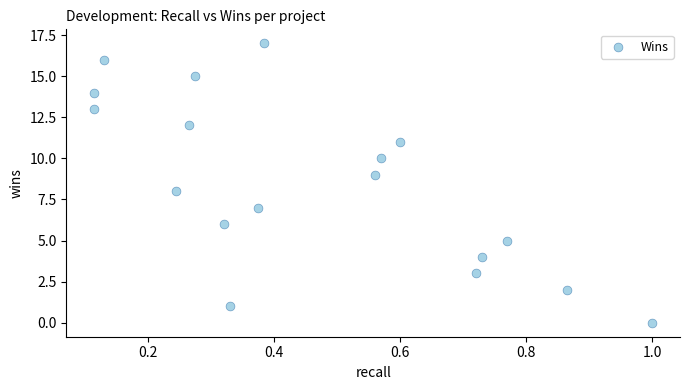

What is the range of Y values (max minus min)?

17